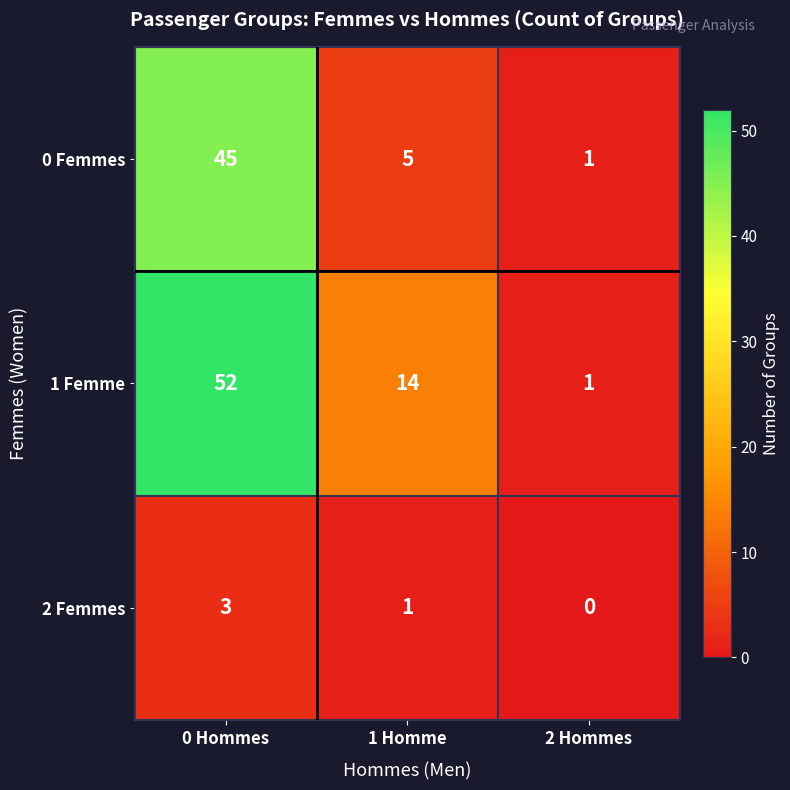

What is the highest value of the 2 Femmes series?

3